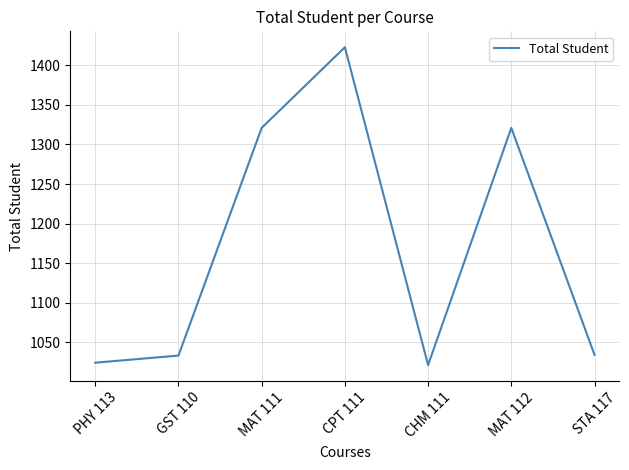

What is the greatest value displayed?

1423